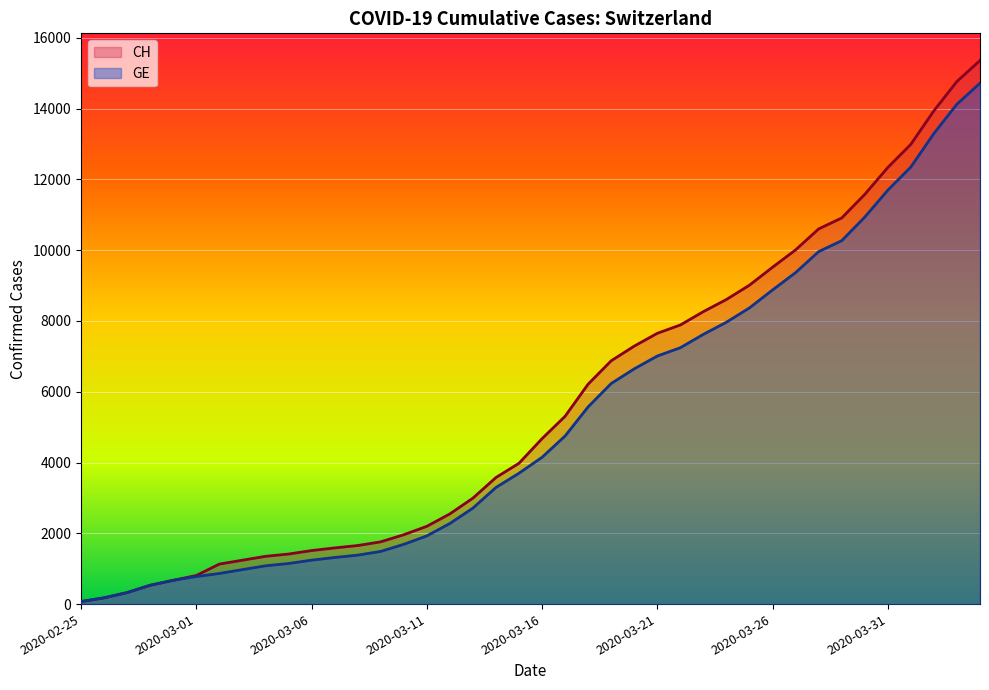

What is the label of the 17th point from the right?

2020-03-19